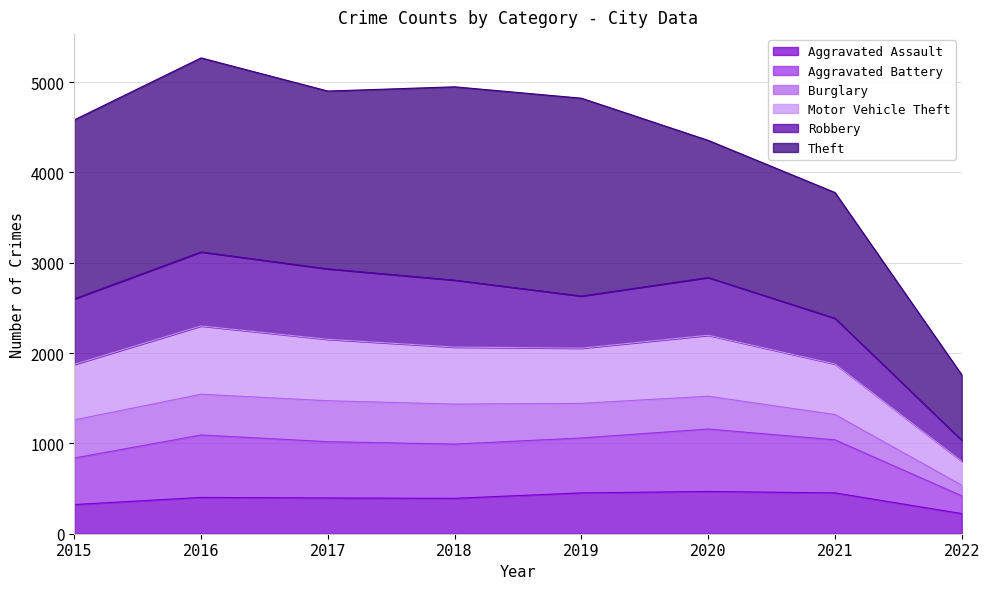

Which has a higher value, 2015 or 2017?

2017